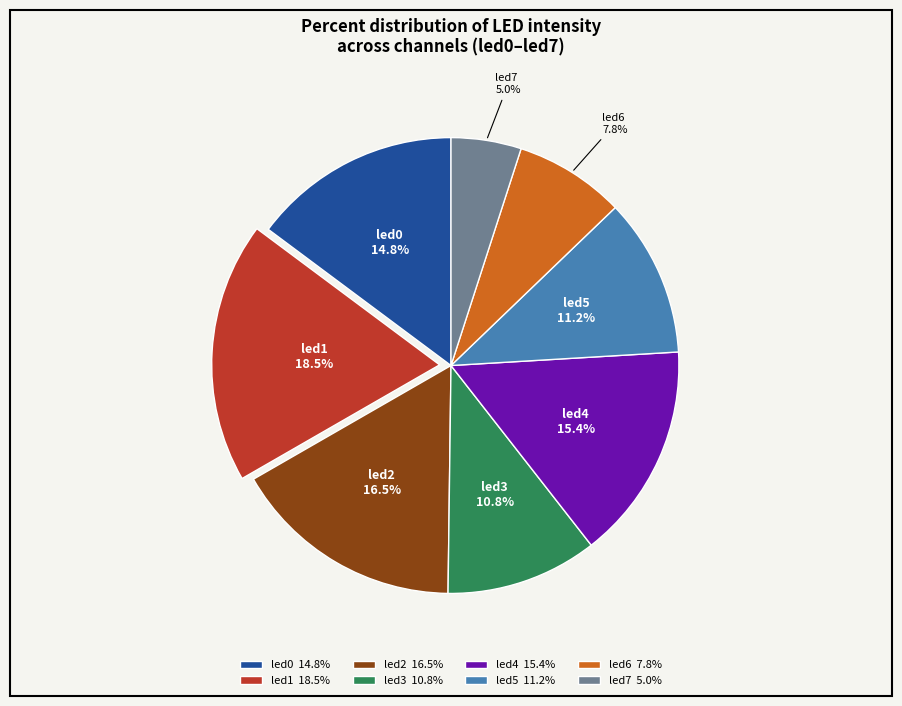

What percentage is the led5 slice, to the nearest percent?

11%